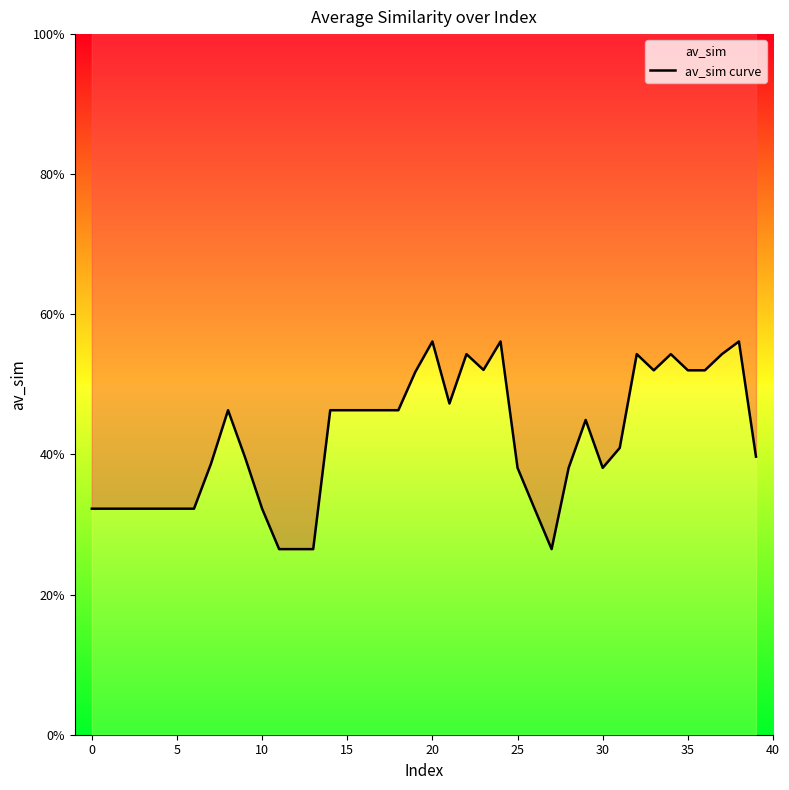

What is the value of the 20th point from the left?

0.5